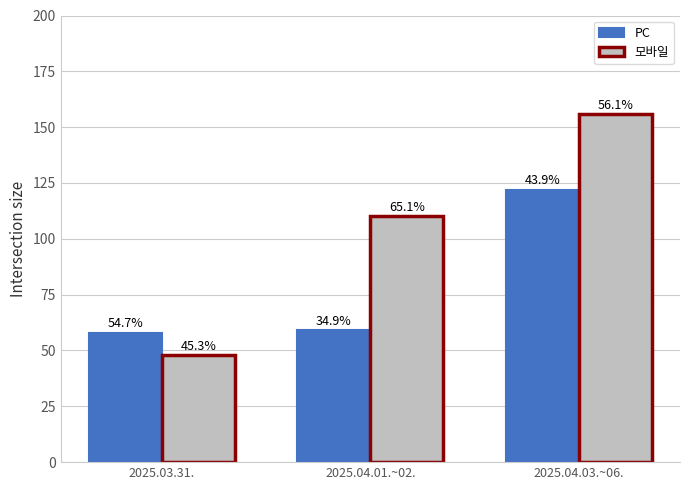

The value of 모바일 at 2025.04.01.~02. is 62. True or false?

False